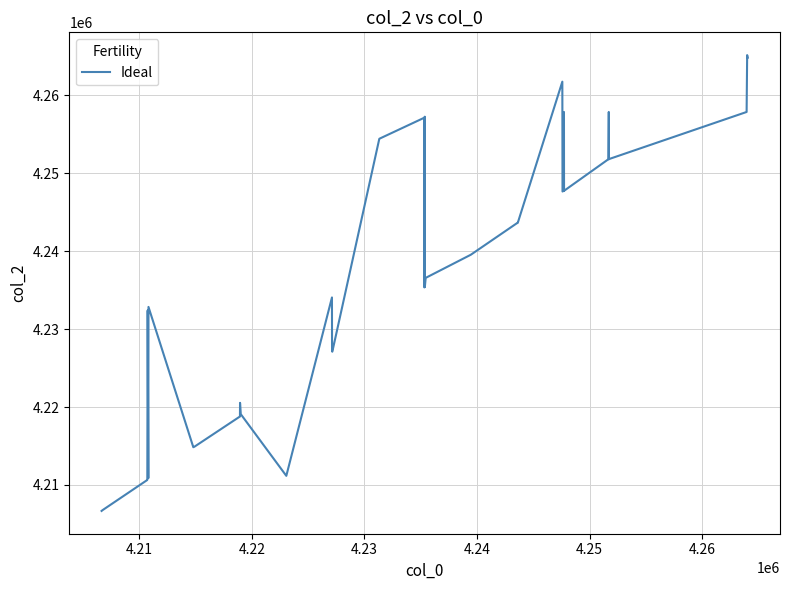

What is the minimum value shown in the chart?

4206664